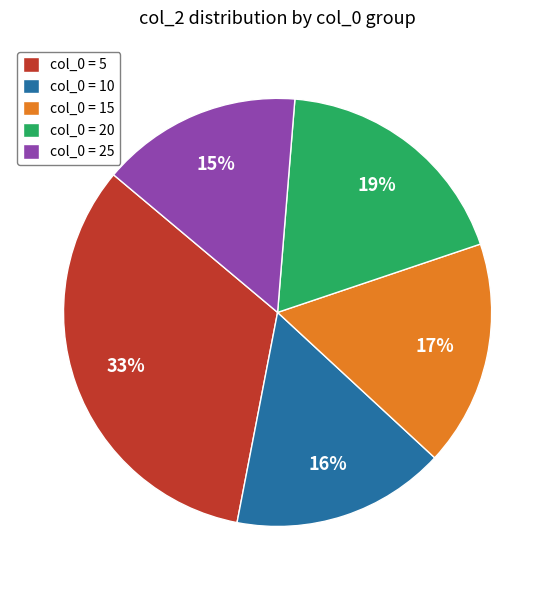

How many segments does this pie chart have?

5